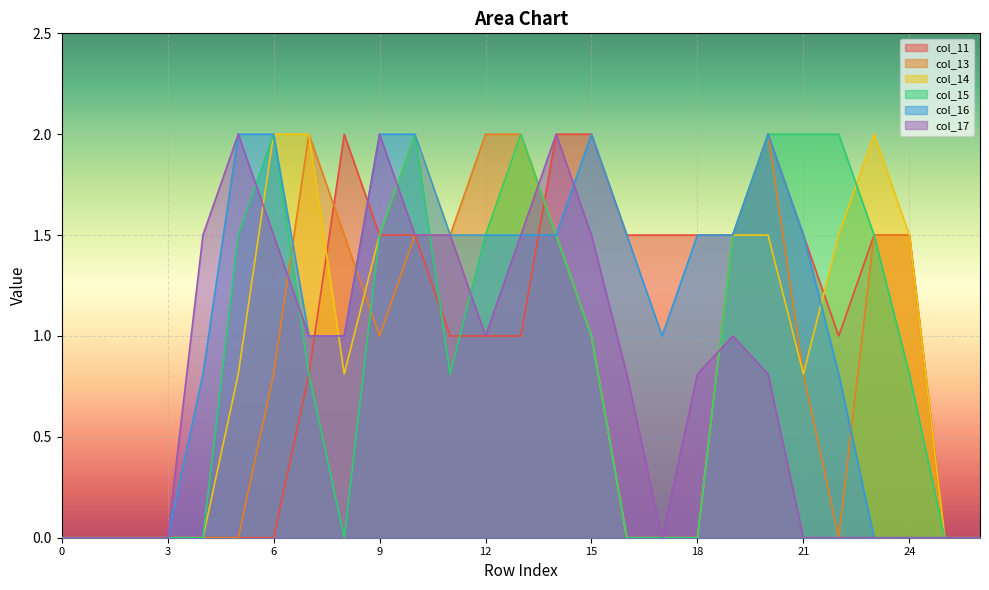

True or false: col_16 and col_15 intersect in this chart.

False